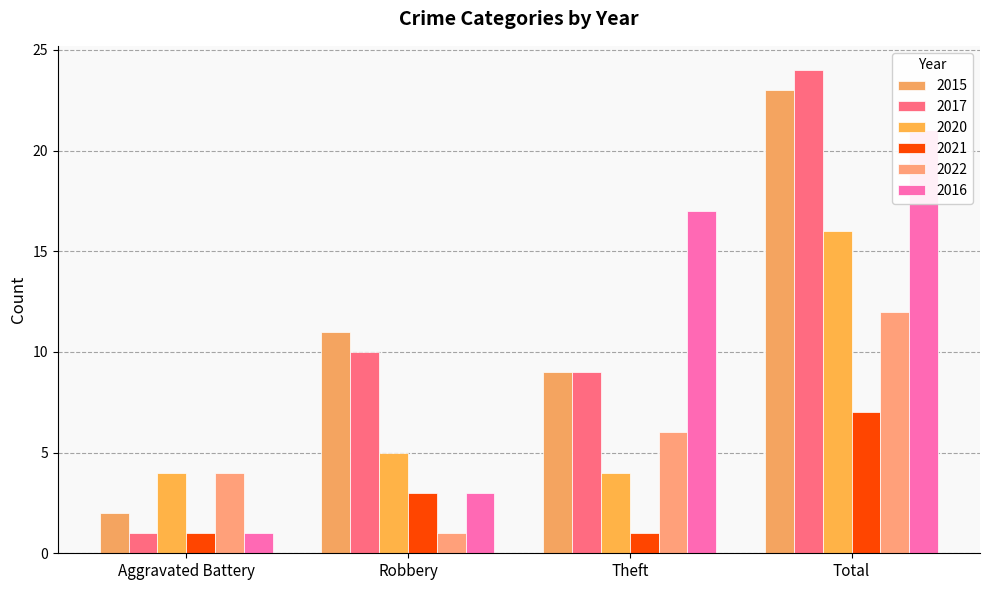

Reading left to right, extract all data points from this chart.

2015: 2	11	9	23
2017: 1	10	9	24
2020: 4	5	4	16
2021: 1	3	1	7
2022: 4	1	6	12
2016: 1	3	17	21